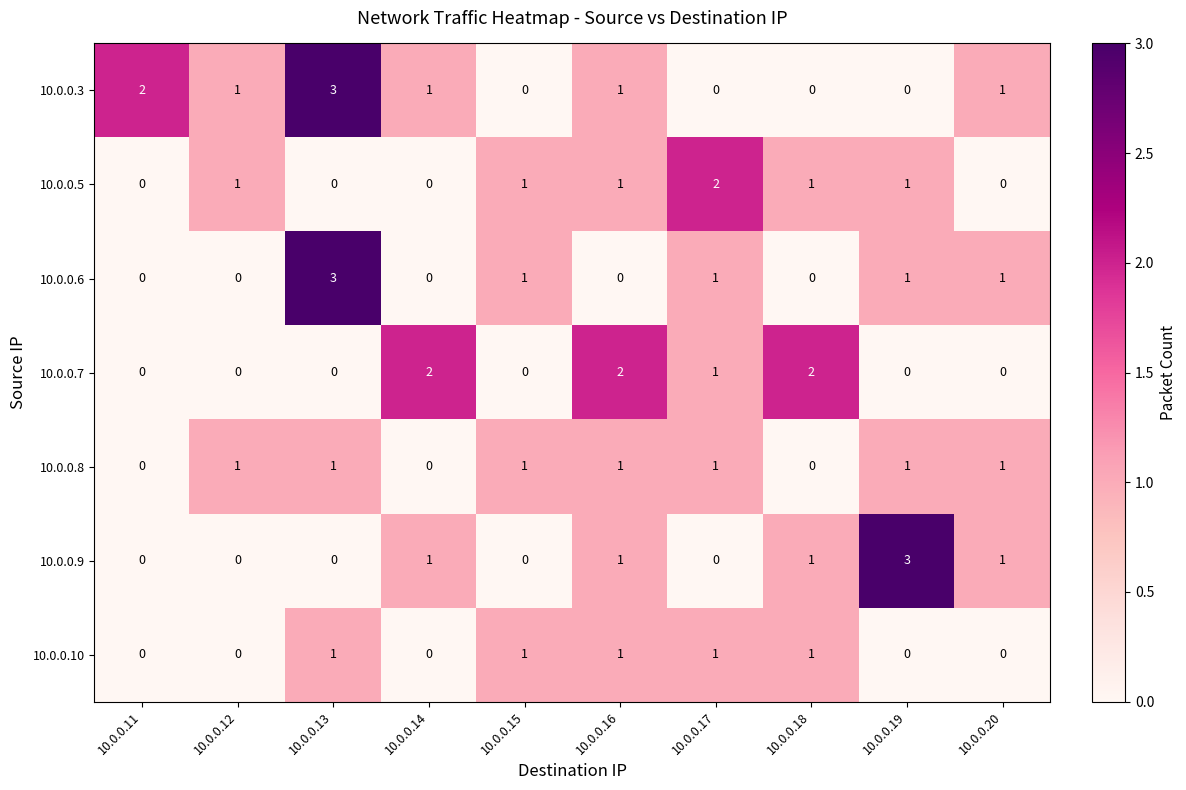

What is the difference between the maximum and minimum values in the 10.0.0.9 series?

3